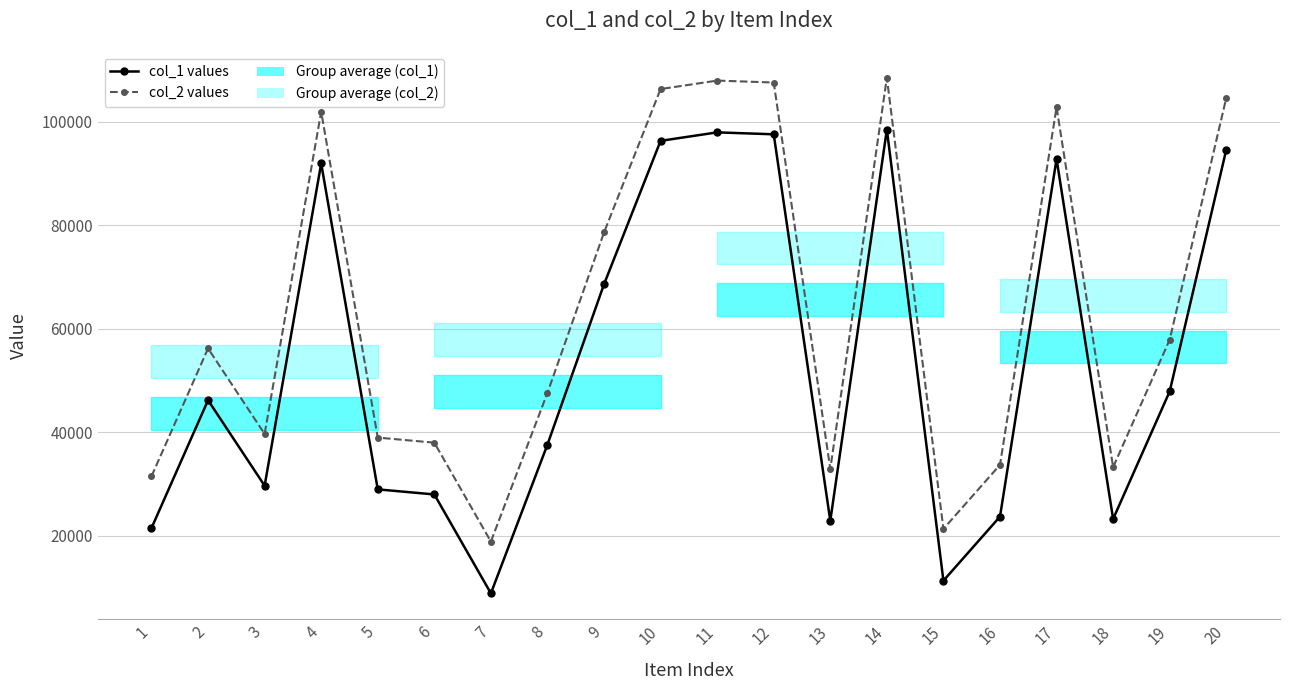

Which has a higher value, 15 or 12?

12